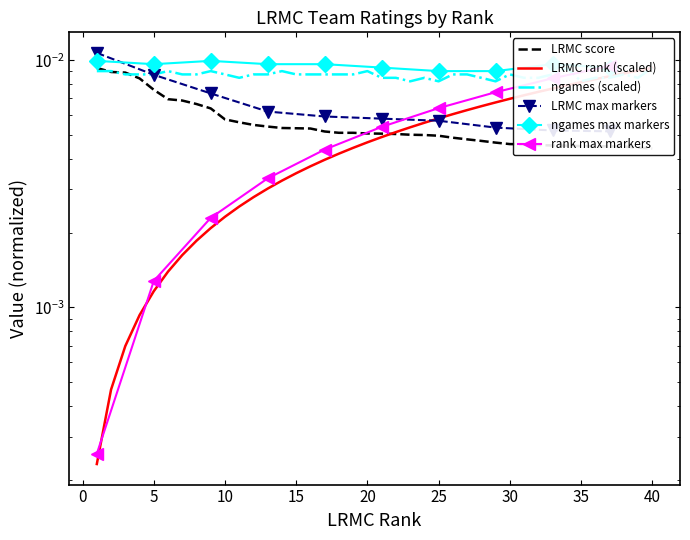

Between 40 and 28, which is larger?

28